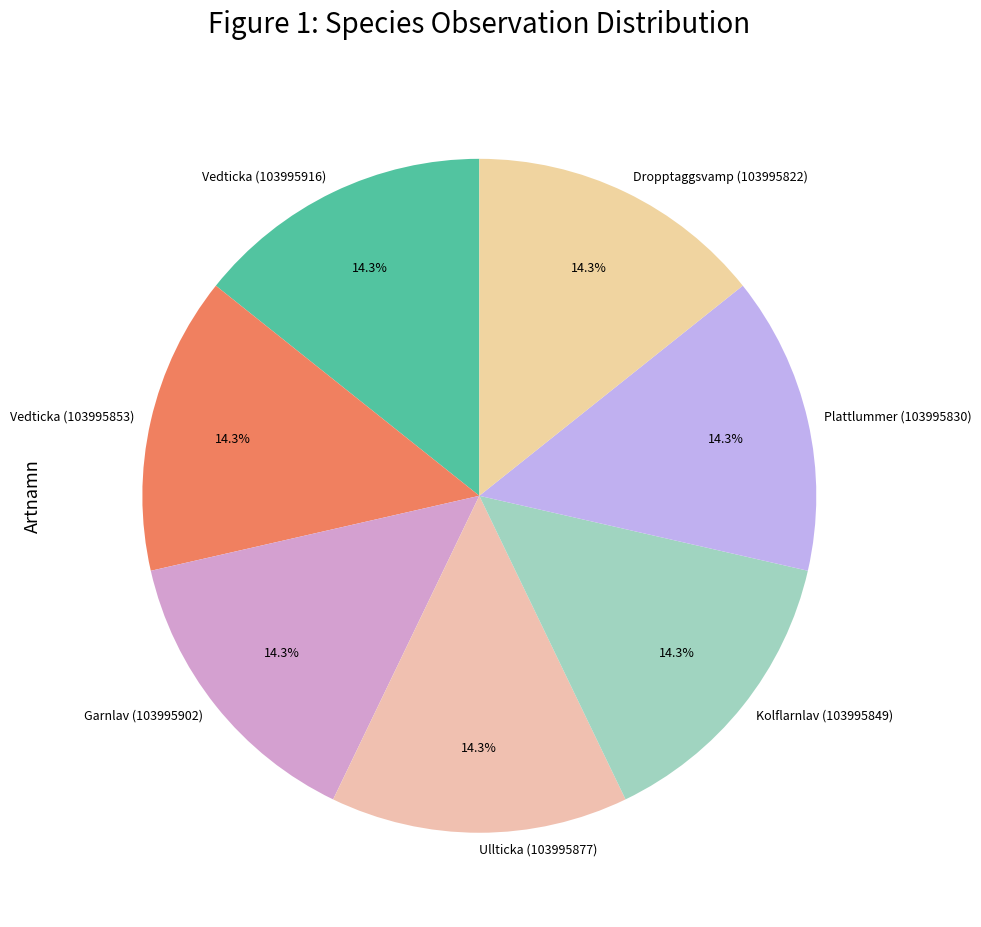

Does any single category account for the majority?

No